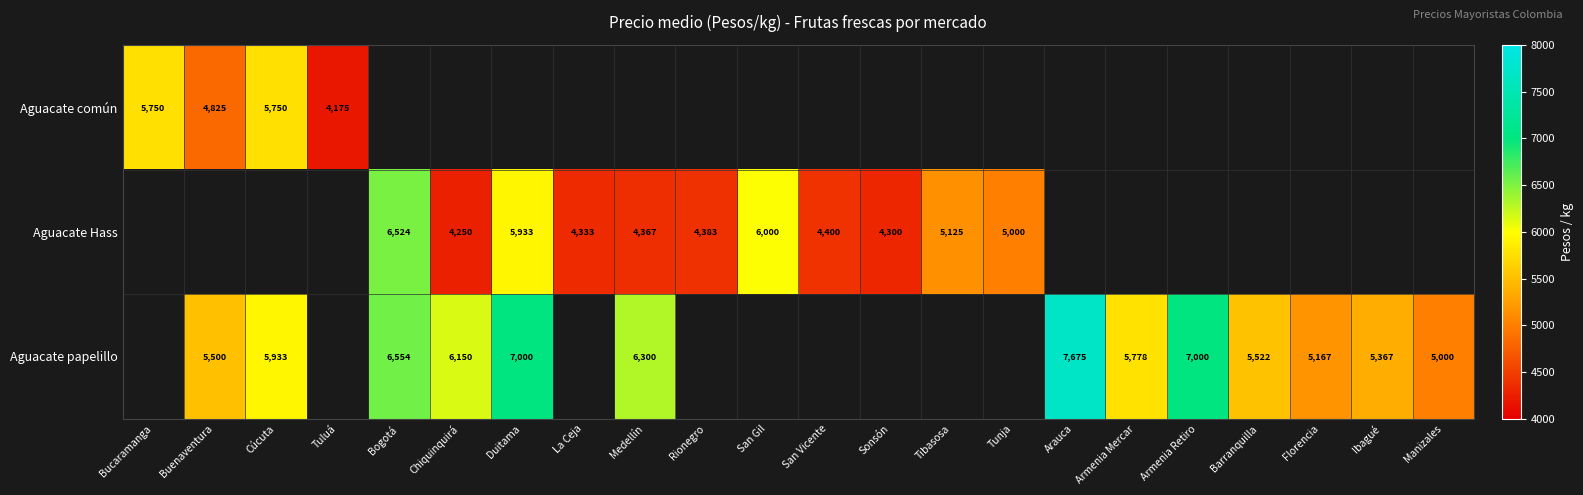

The value of Aguacate papelillo at Barranquilla is 5522. True or false?

True